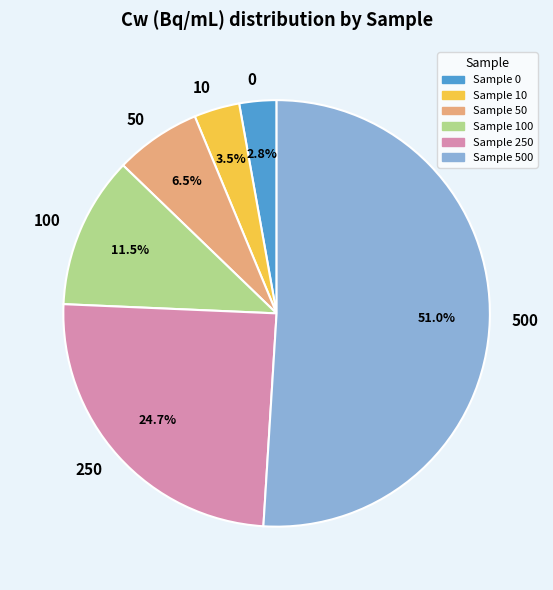

Which slice is the largest?

500